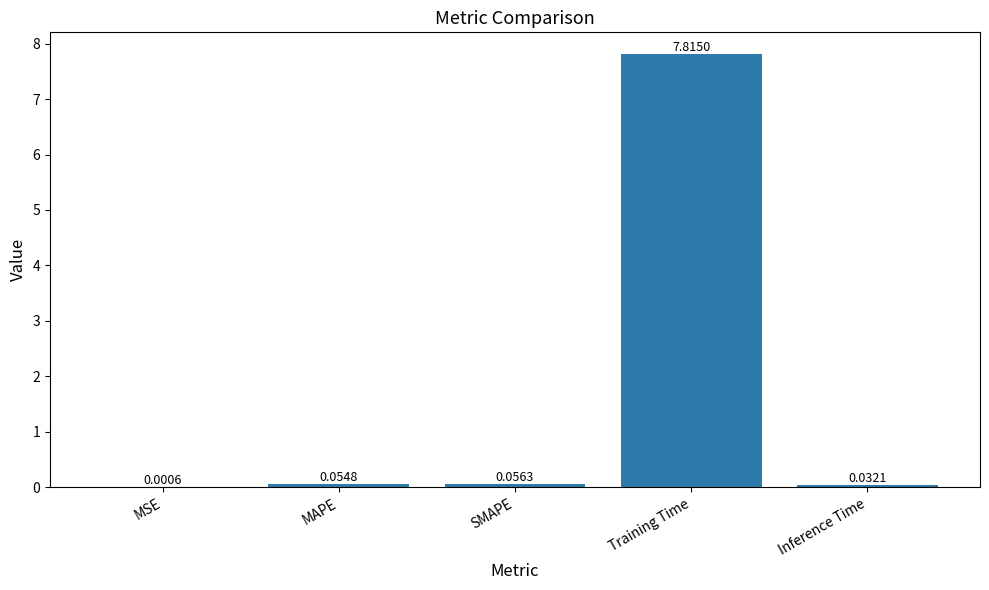

What is the maximum value shown in the chart?

7.8